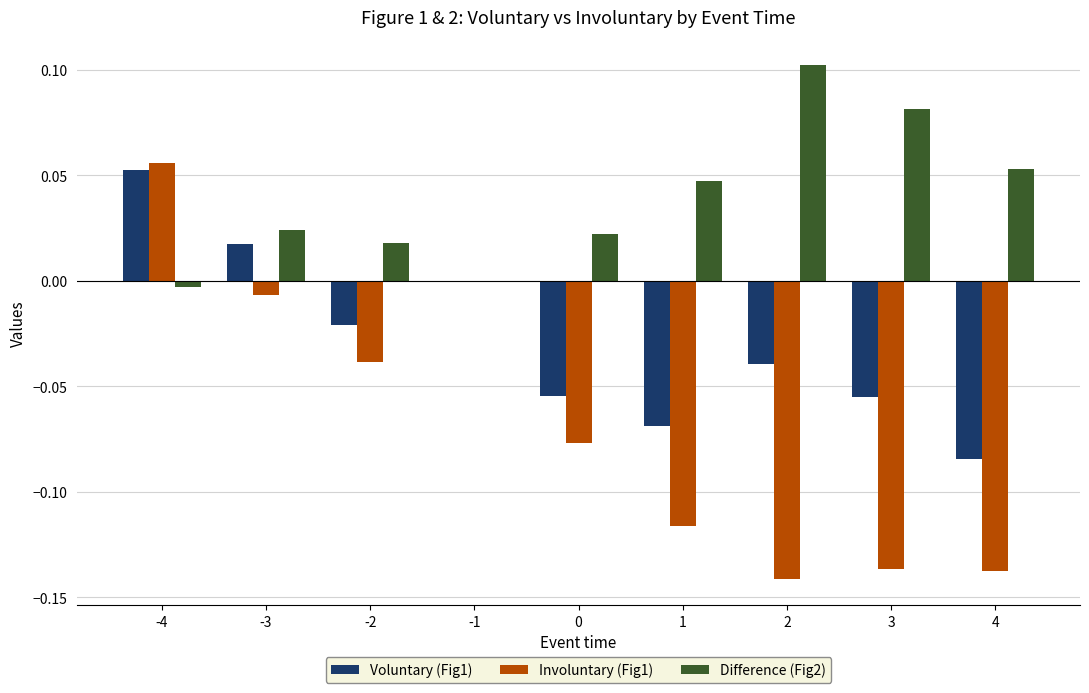

At which category is the sum across all series the highest?

-4